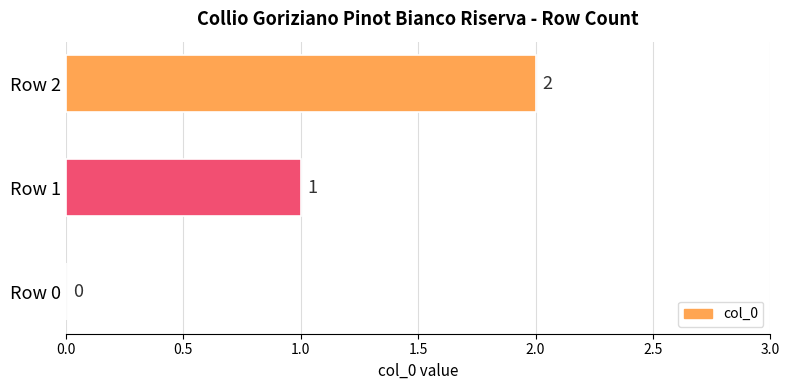

Where is the data nearest to the value 1?

Row 1